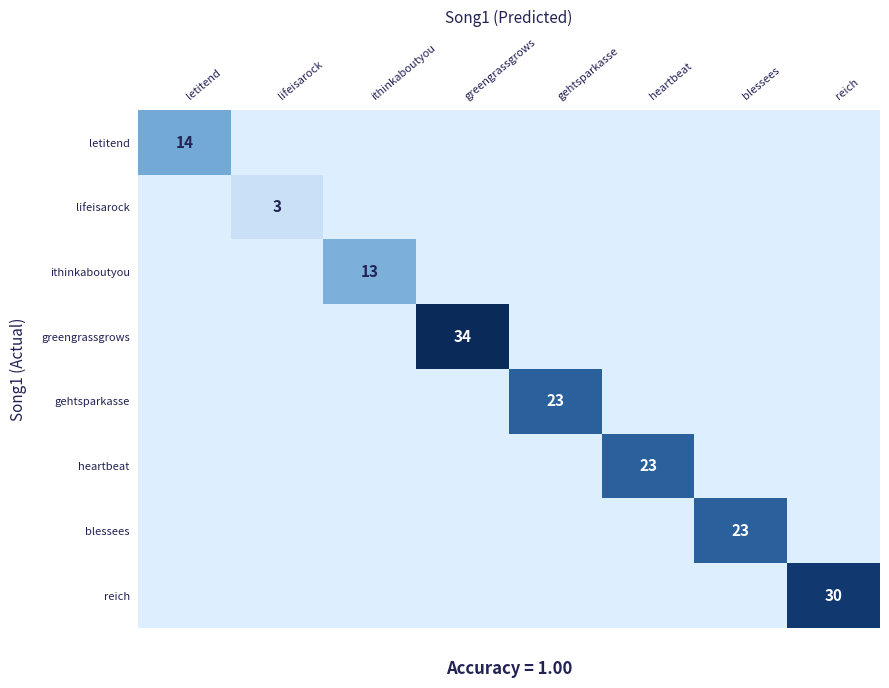

Is the value of gehtsparkasse at gehtsparkasse greater than the value of letitend at letitend?

Yes